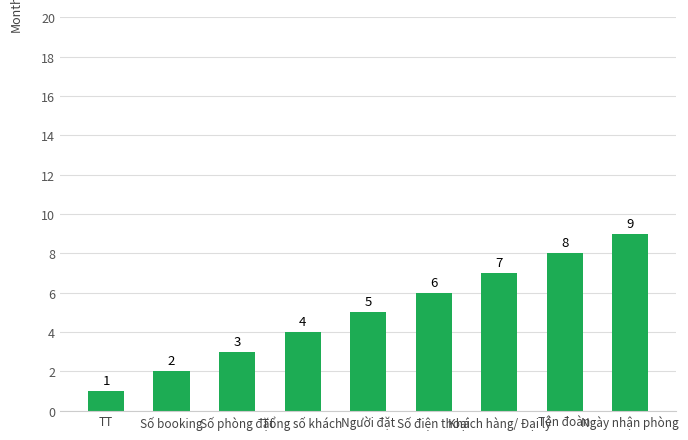

Which category has the lowest value across all series?

TT